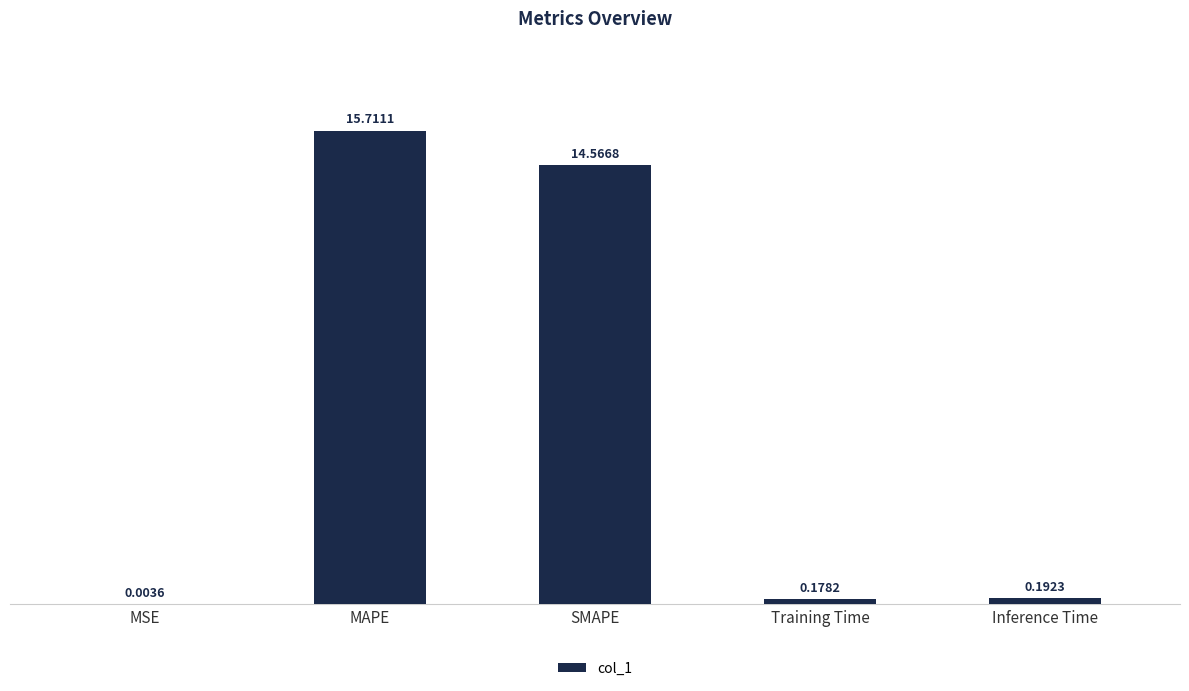

True or false: the data shows 26.9 at MAPE.

False